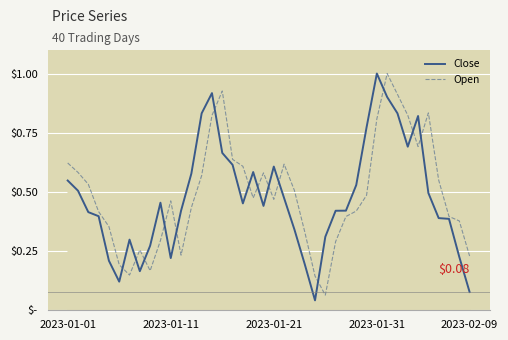

Rank the series by their maximum value, from lowest to highest.

Close, Open